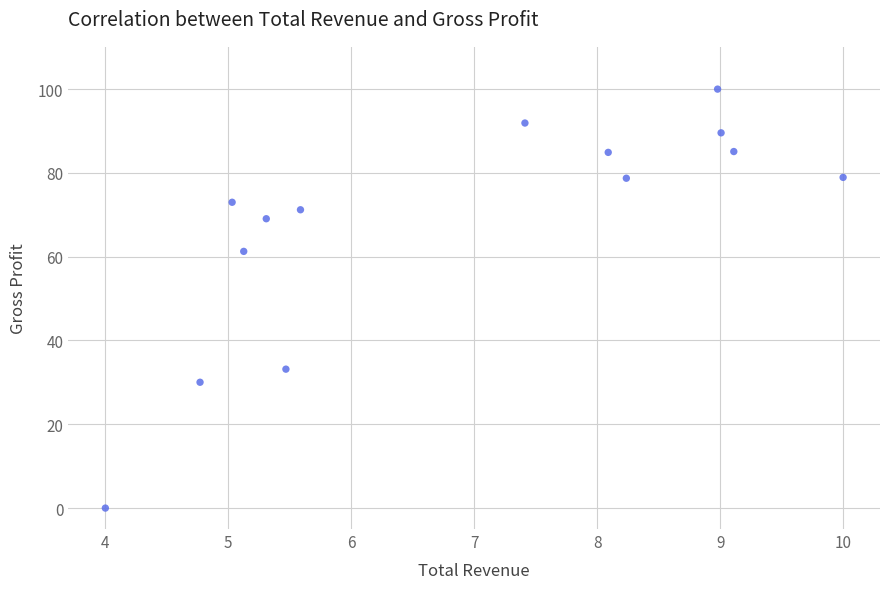

What is the range of Y values (max minus min)?

100.0